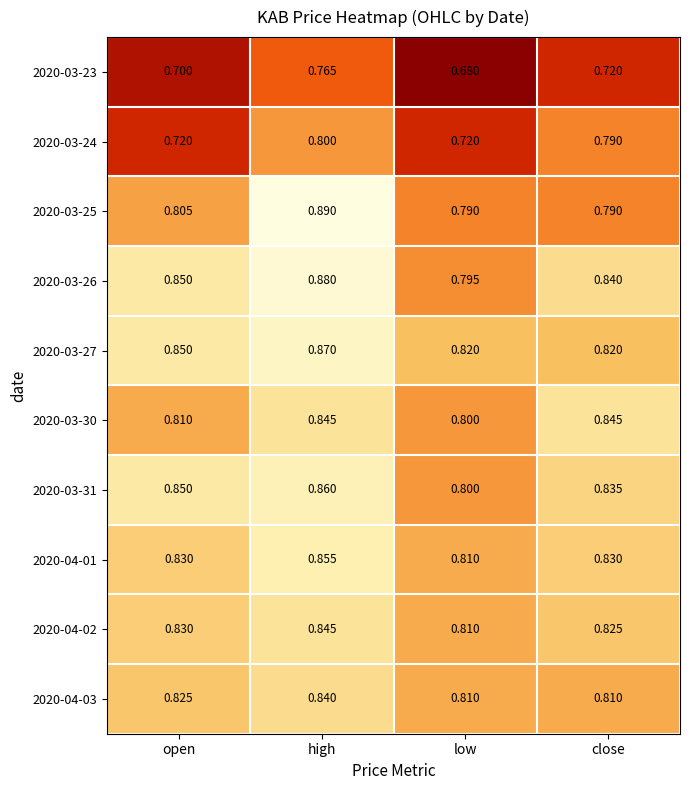

Which category has the highest value across all series?

high